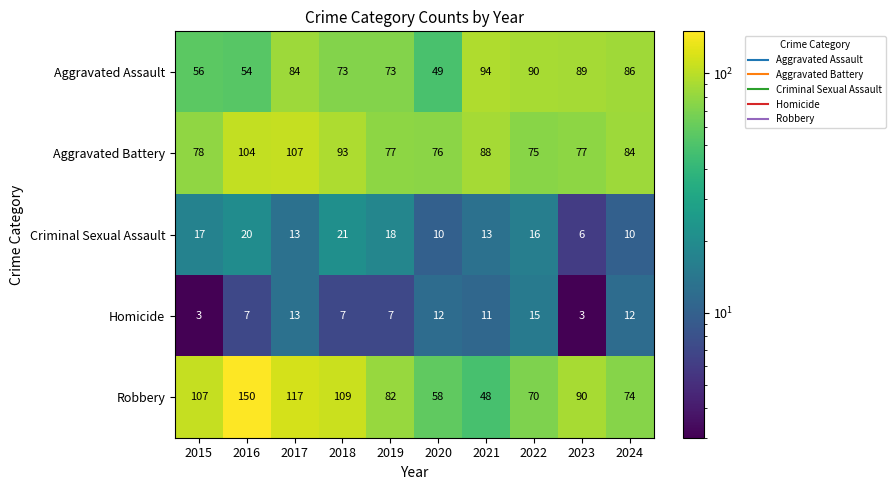

Count the number of data series in this chart.

5